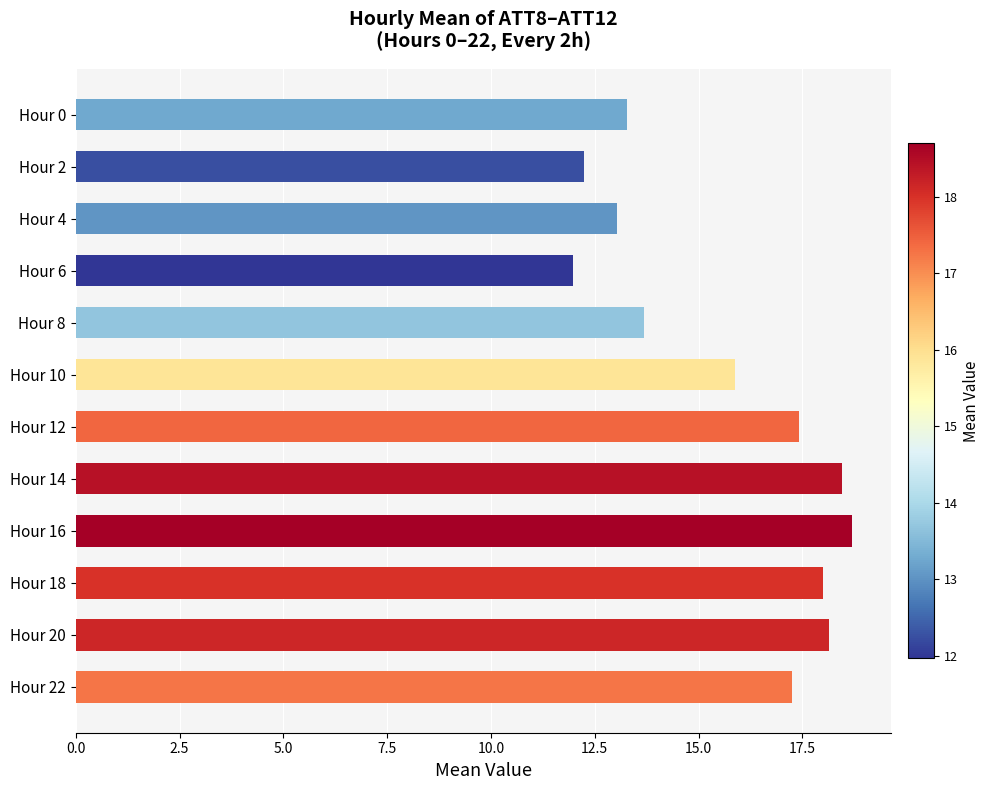

What is the value of the 10th bar from the top?

18.0